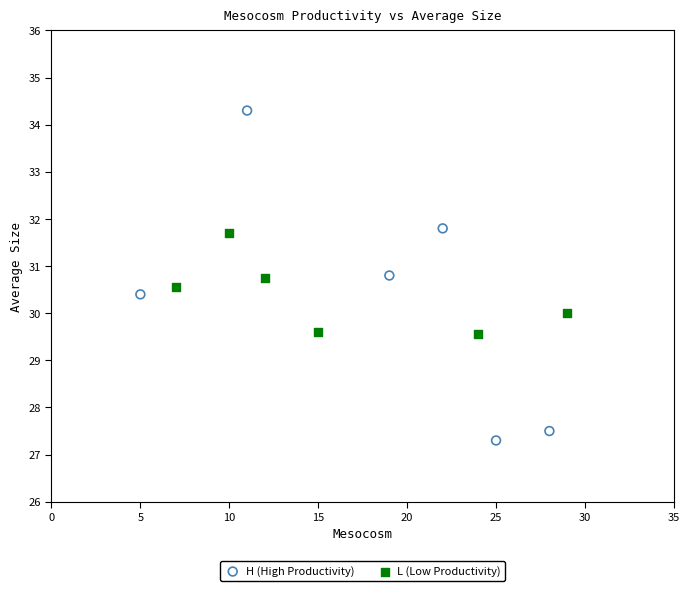

Which series contains the highest Y value?

H (High Productivity)